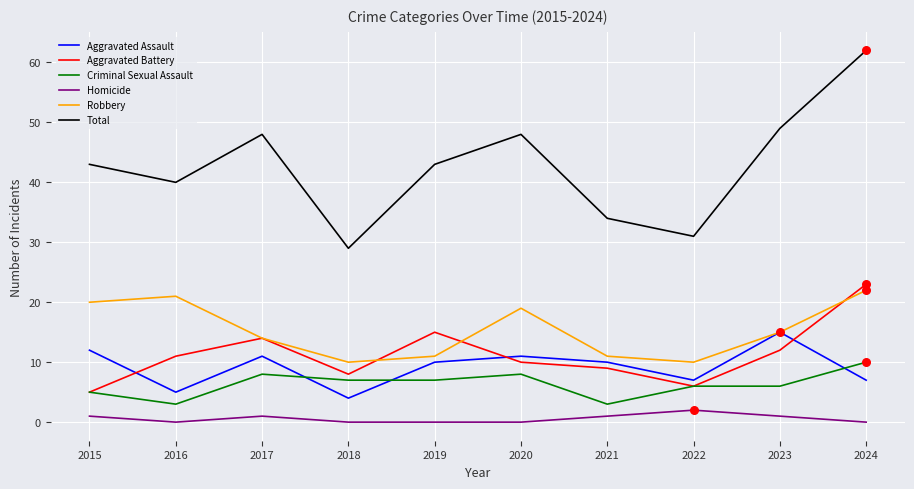

What are all the series names shown in the legend?

Aggravated Assault, Aggravated Battery, Criminal Sexual Assault, Homicide, Robbery, Total